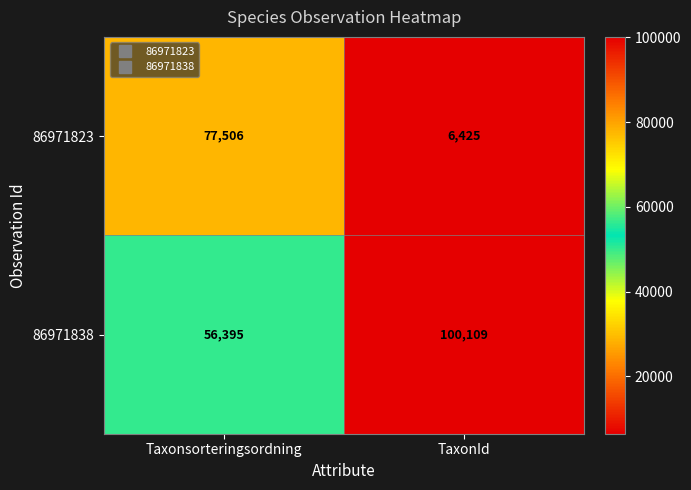

Which series has the largest total across all categories?

86971838